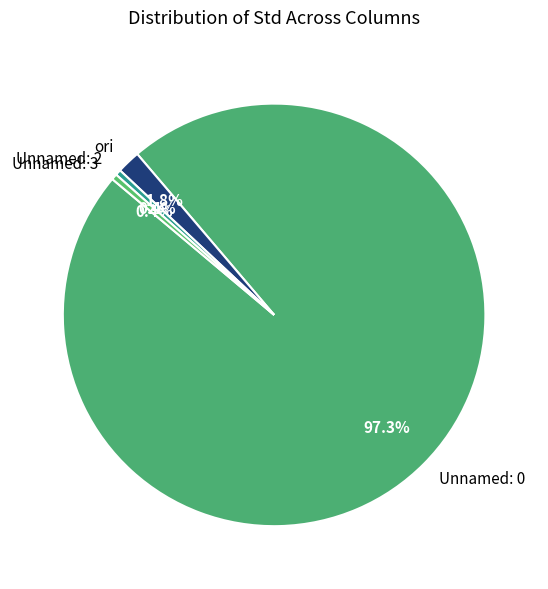

Is Unnamed: 3 the majority of the pie?

No